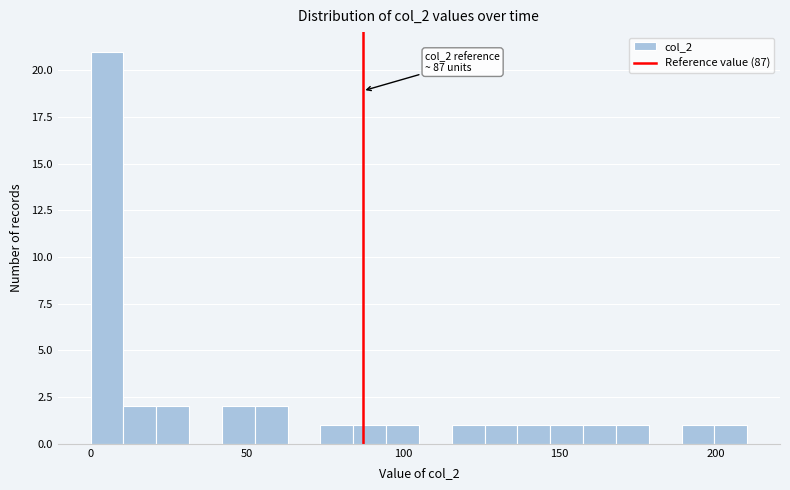

Read against the x-axis, roughly where is the centre of the tallest bar?

5